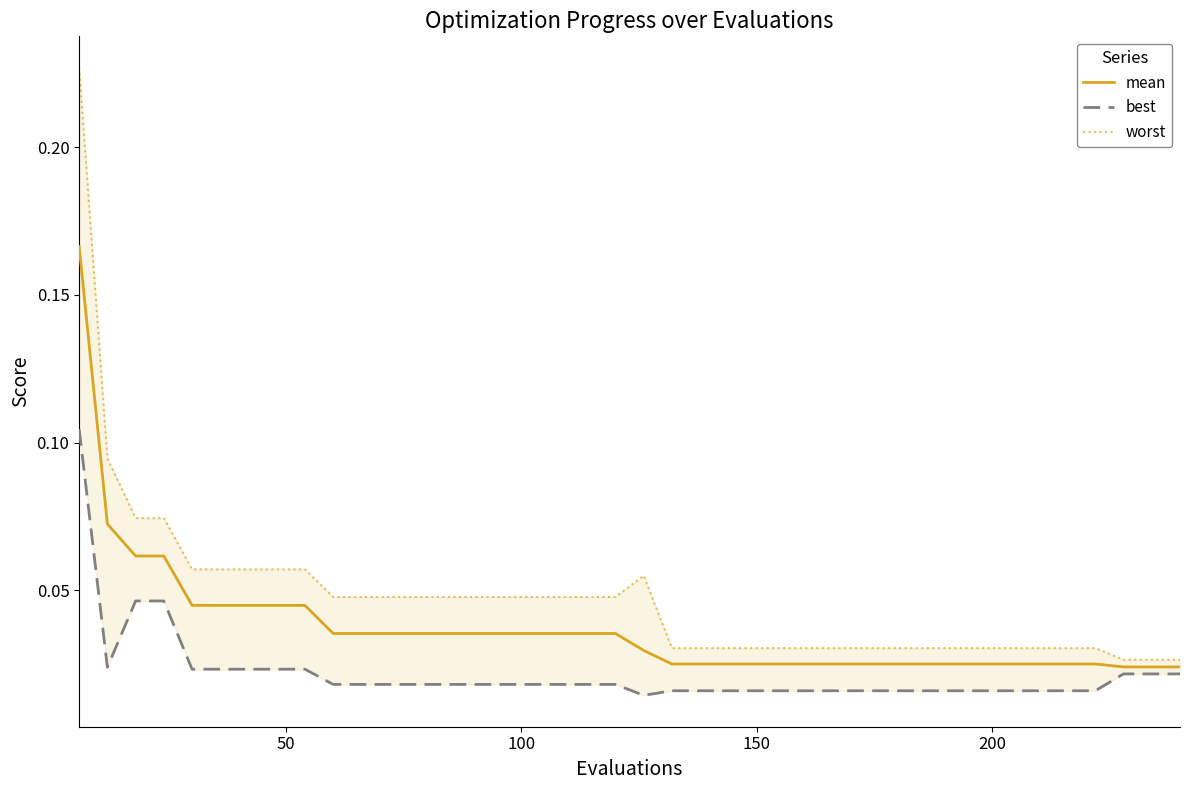

Rank the series by their maximum value, from highest to lowest.

worst, mean, best